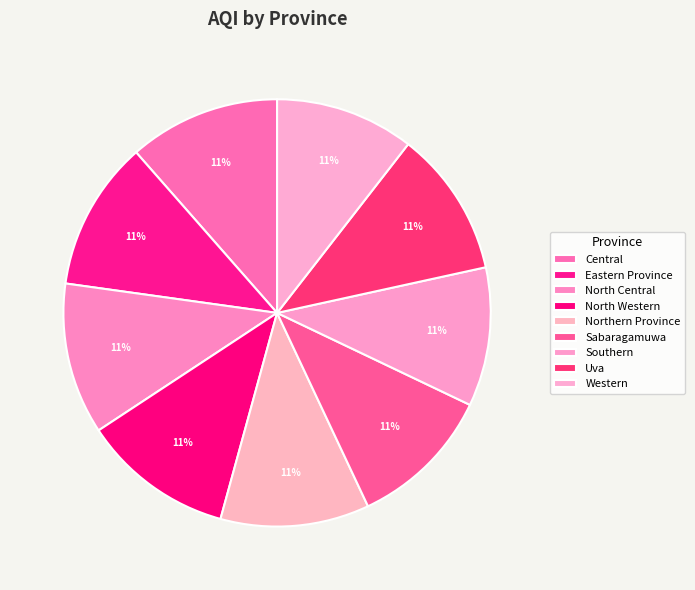

Count the number of slices in the pie.

9